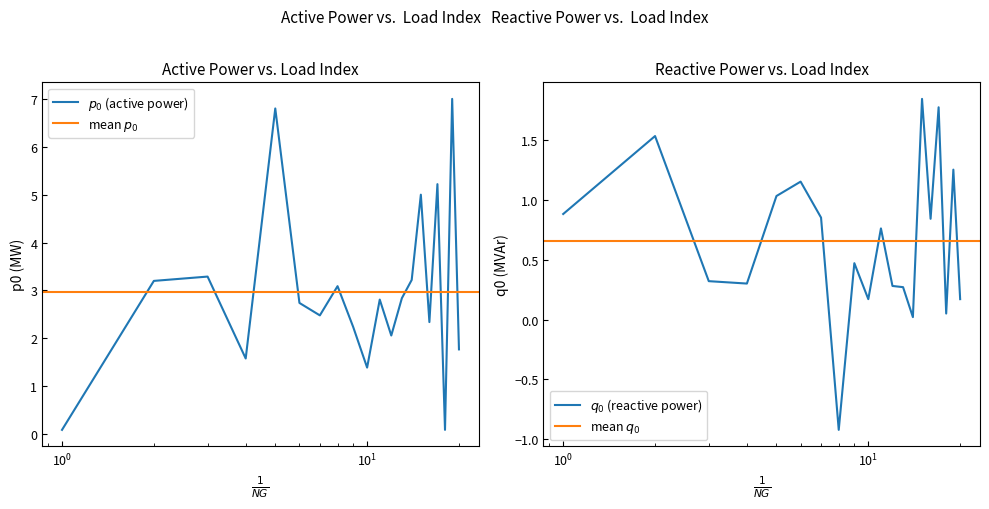

Reading right to left, list all the values displayed in this chart.

p0: 1.8	7.0	0.1	5.2	2.3	5.0	3.2	2.8	2.1	2.8	1.4	2.2	3.1	2.5	2.7	6.8	1.6	3.3	3.2	0.1
q0: 0.2	1.2	0.1	1.8	0.8	1.8	0.0	0.3	0.3	0.8	0.2	0.5	-0.9	0.8	1.1	1.0	0.3	0.3	1.5	0.9